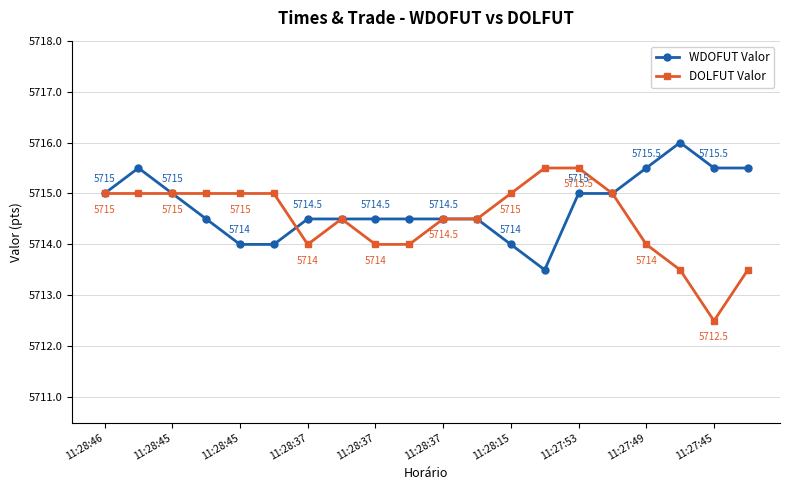

At how many categories does at least one series exceed 5712?

20